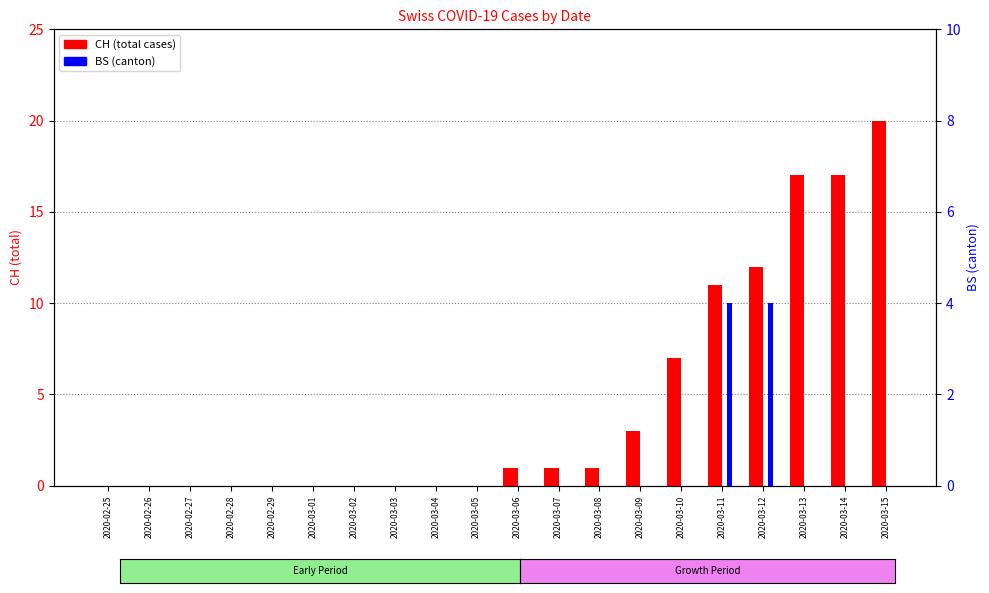

True or false: BS has a value of 4 at 2020-03-12.

True